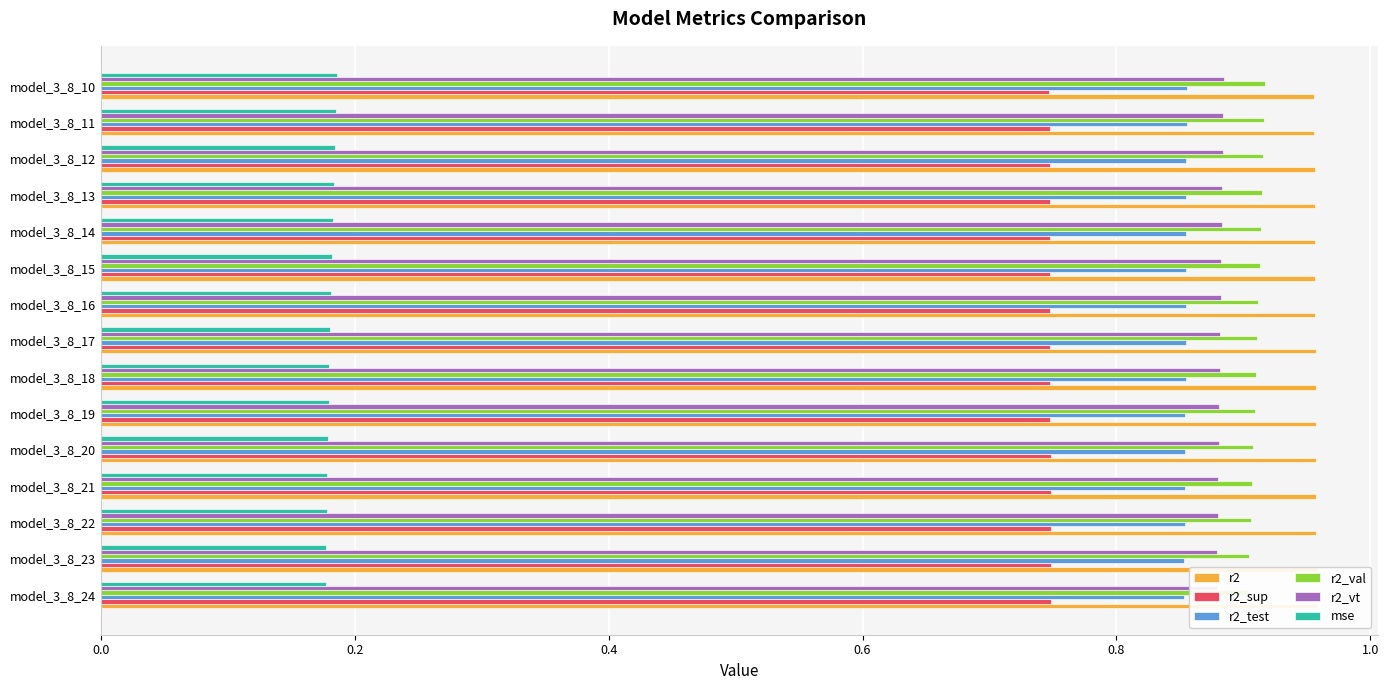

What is the total value across all series at model_3_8_13?

4.5